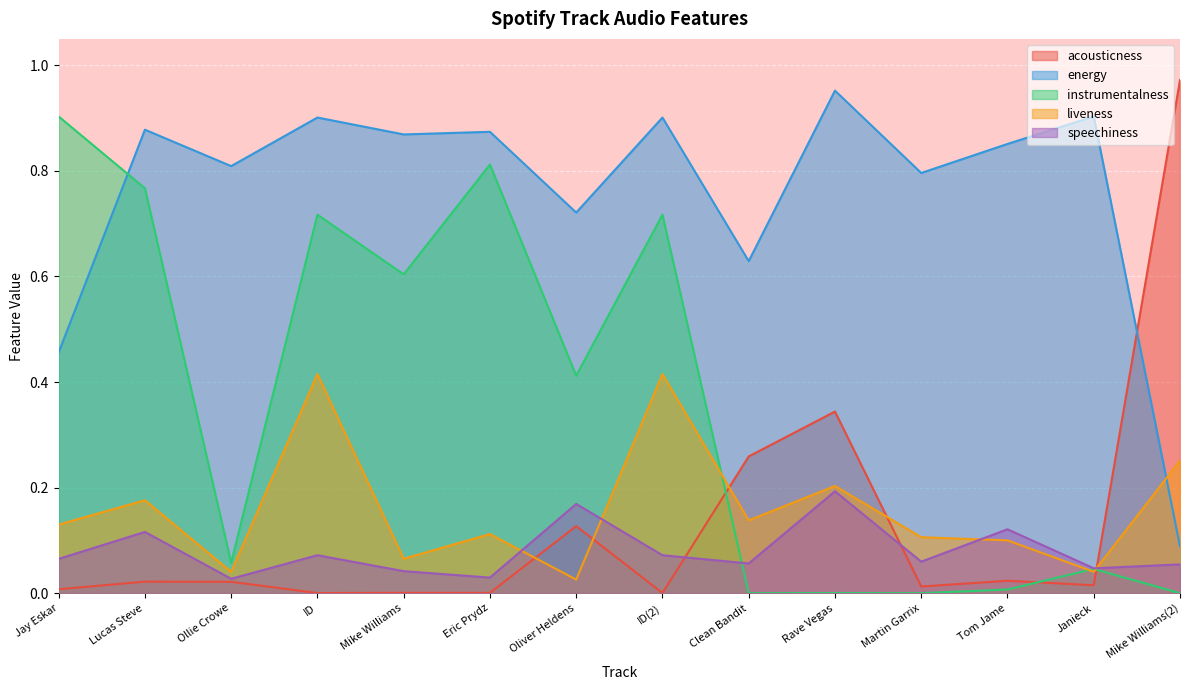

What is the total value across all series at Rave Vegas?

1.7